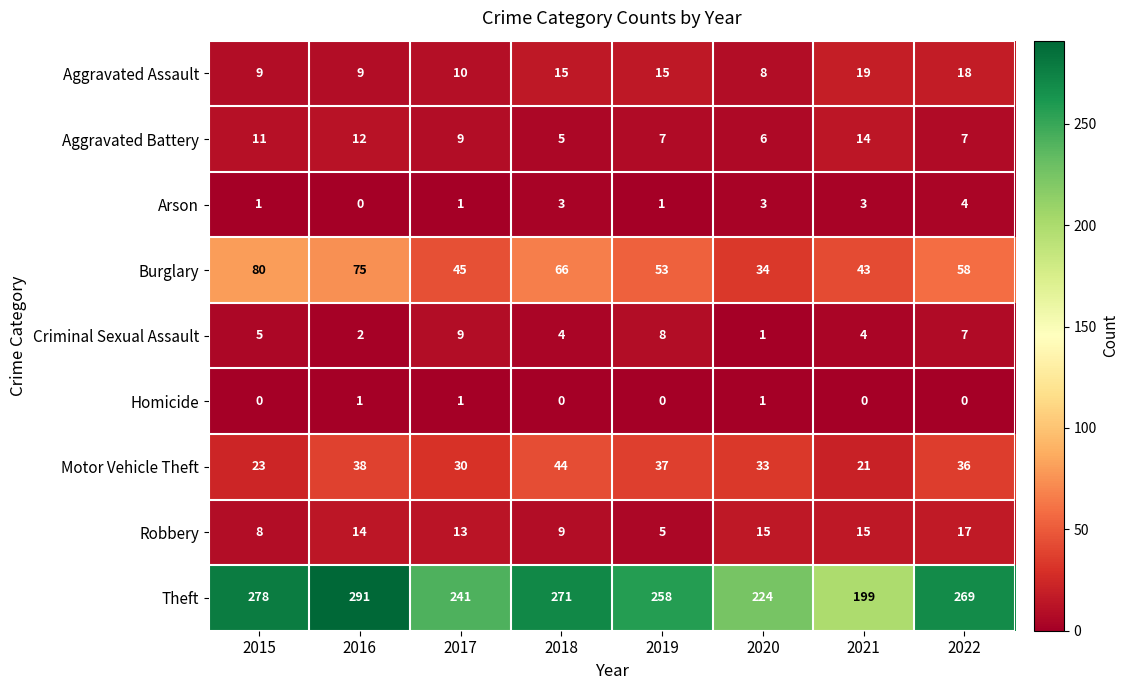

At which category is the sum across all series the highest?

2016